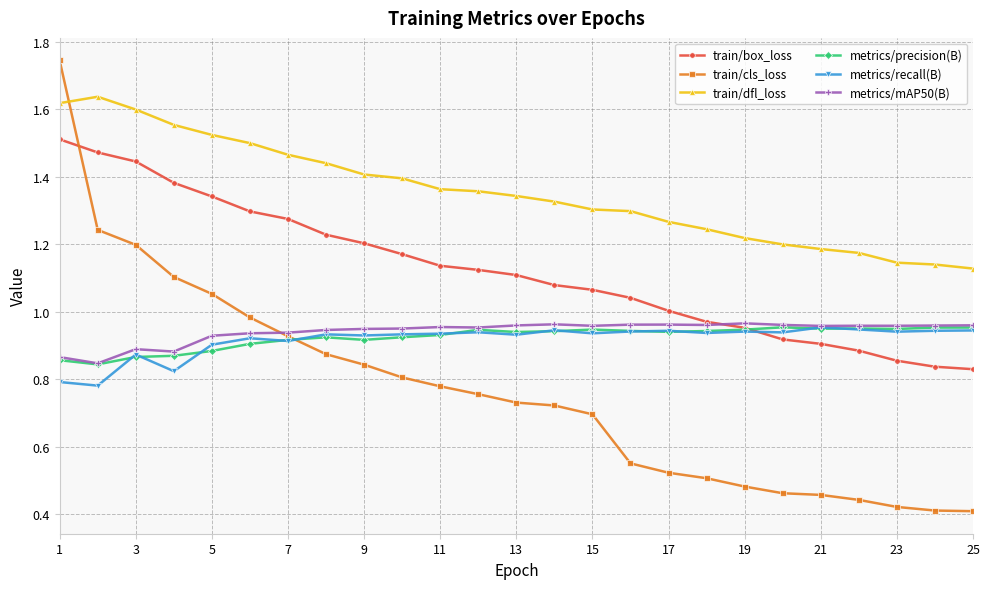

True or false: metrics/precision(B) has more than 1 points higher than both neighbors.

True